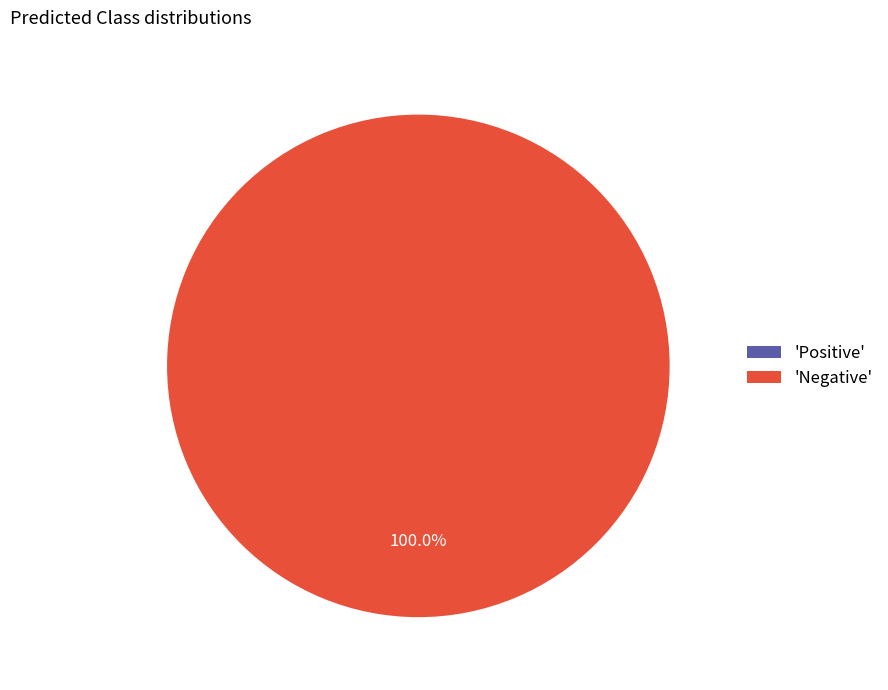

To the nearest percent, what is the combined percentage of Negative and Positive?

100%